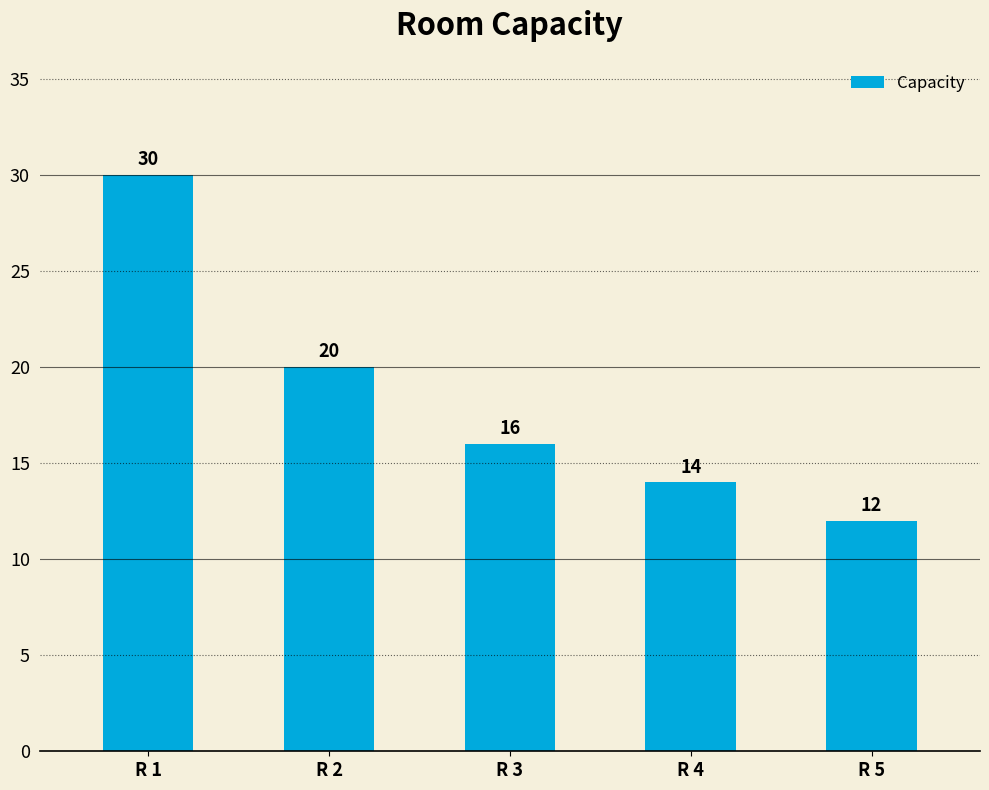

Is it true that the value at R 3 is 22?

False